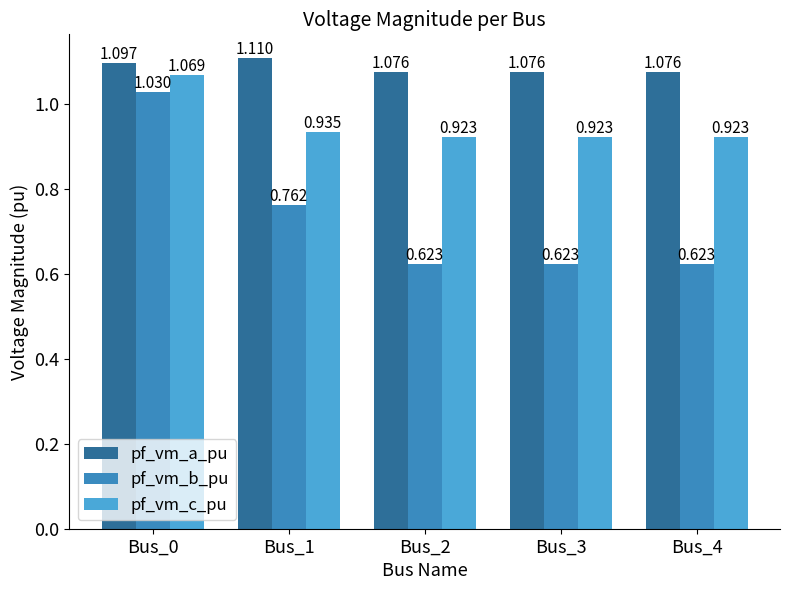

Which series has the widest spread of values?

pf_vm_b_pu